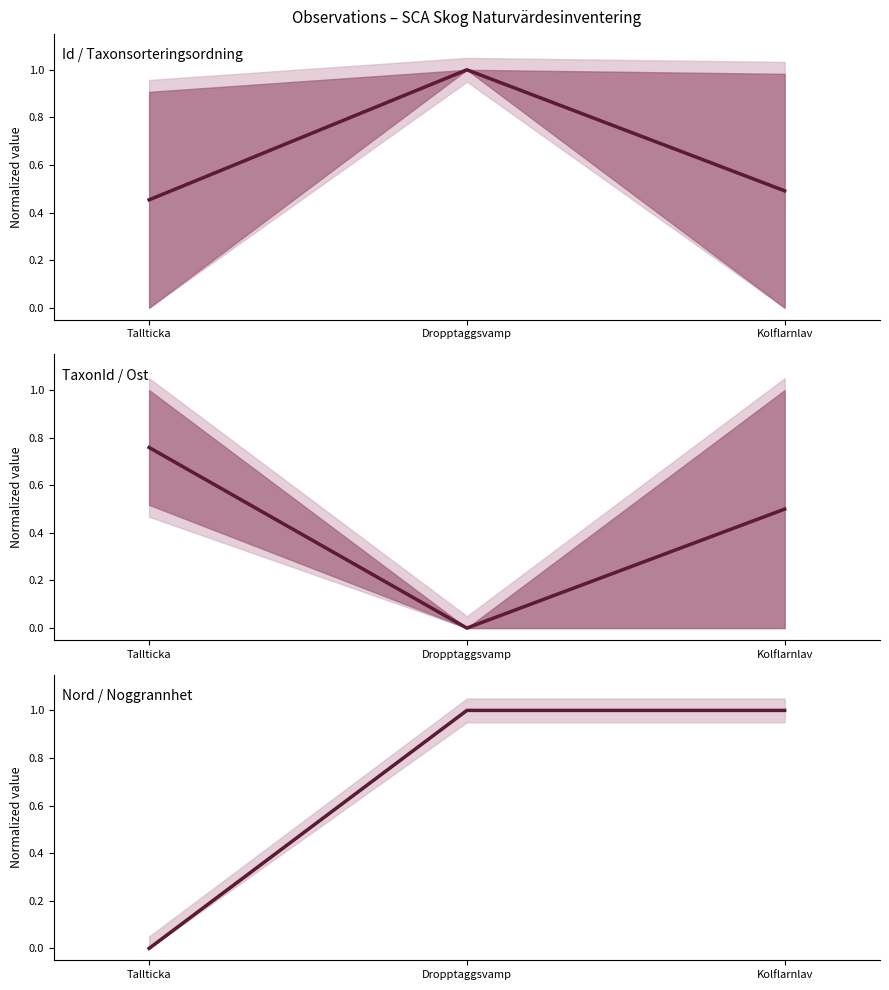

At which category is the sum across all series the highest?

Dropptaggsvamp